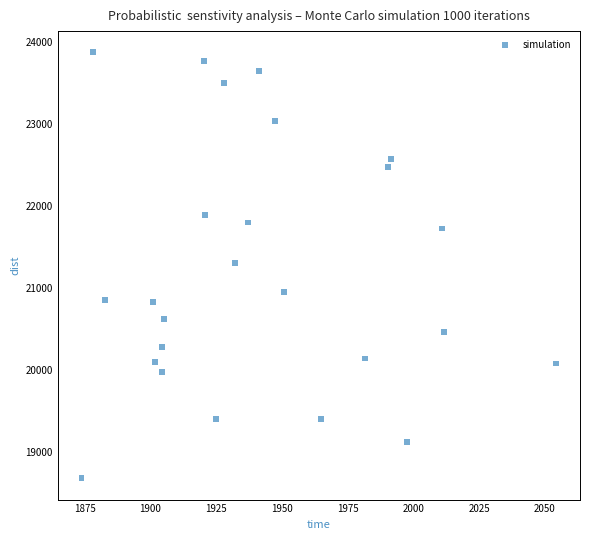

What is the range of Y values (max minus min)?

5196